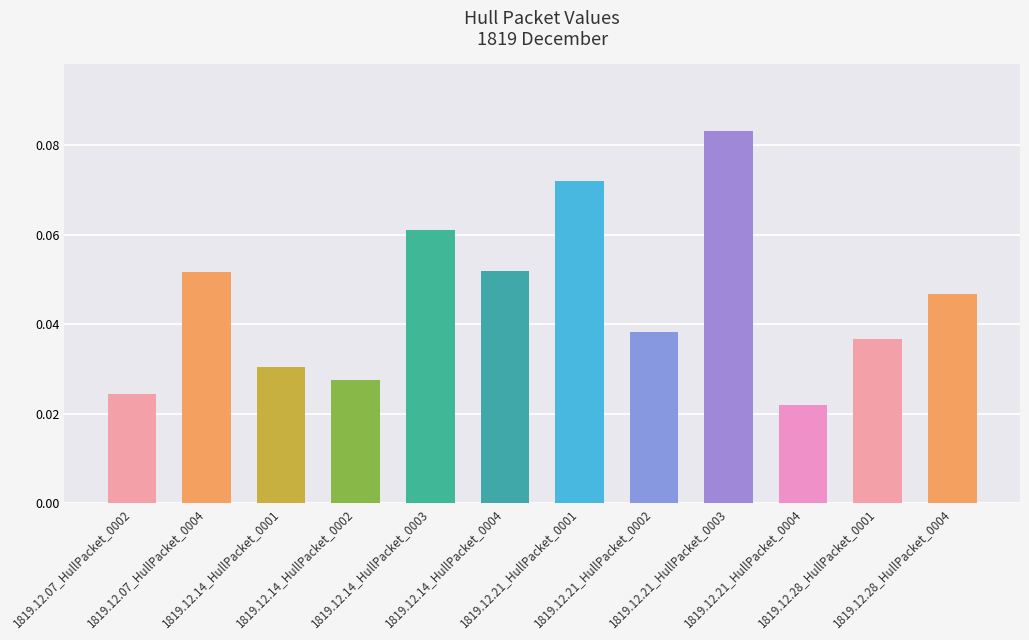

Are the bars grouped side by side (vs. stacked)?

No